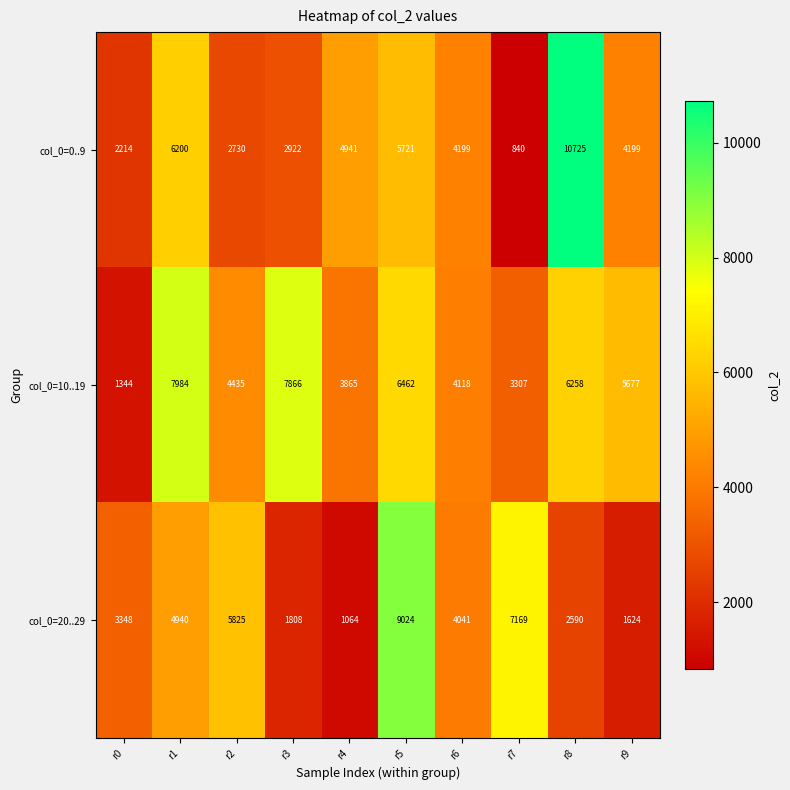

True or false: col_0=10..19 has a value of 4118 at r6.

True